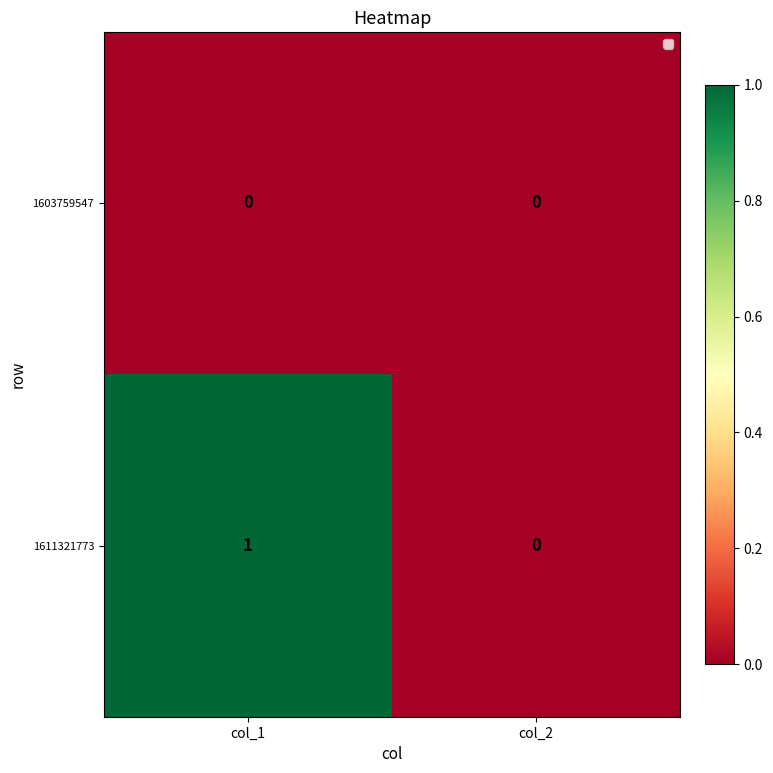

At which category is the sum across all series the highest?

col_1